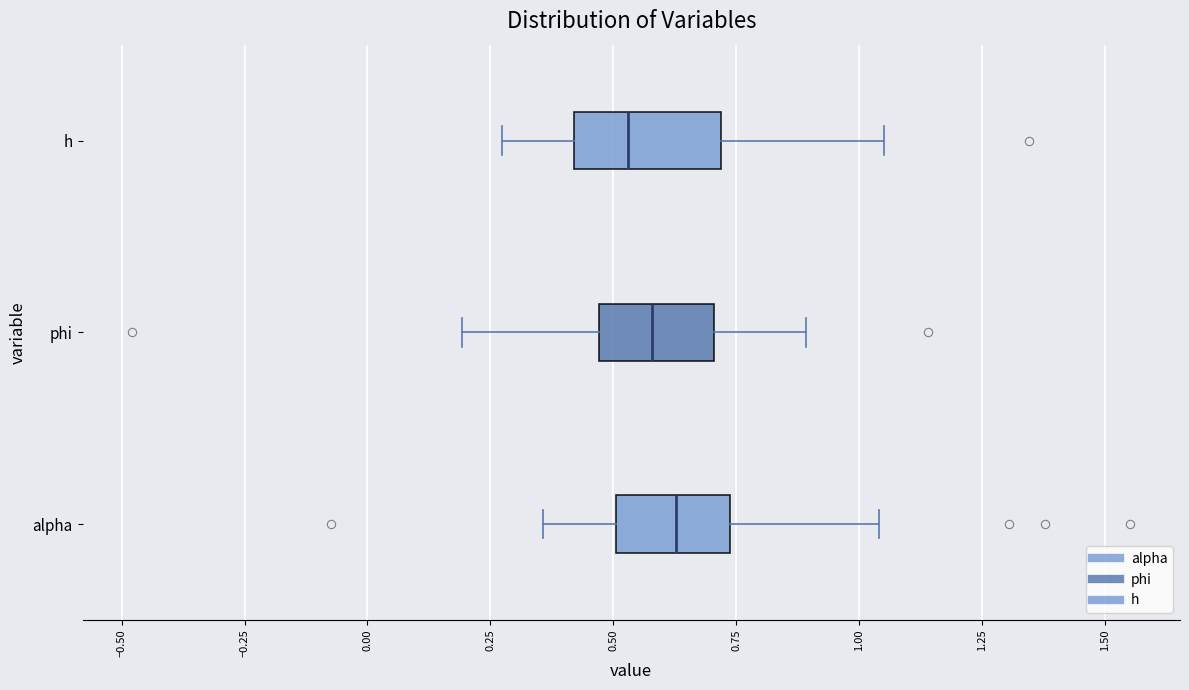

Reading bottom to top, transcribe this box plot: for each box, give where its median line is, the range the box spans, and where its two whiskers end, as read against the x-axis. The values are not printed on the chart, so give them approximately, as read against the axis.

alpha: median 0.65, box 0.50 to 0.75, whiskers 0.35 to 1.05
phi: median 0.60, box 0.45 to 0.70, whiskers 0.20 to 0.90
h: median 0.55, box 0.40 to 0.70, whiskers 0.25 to 1.05